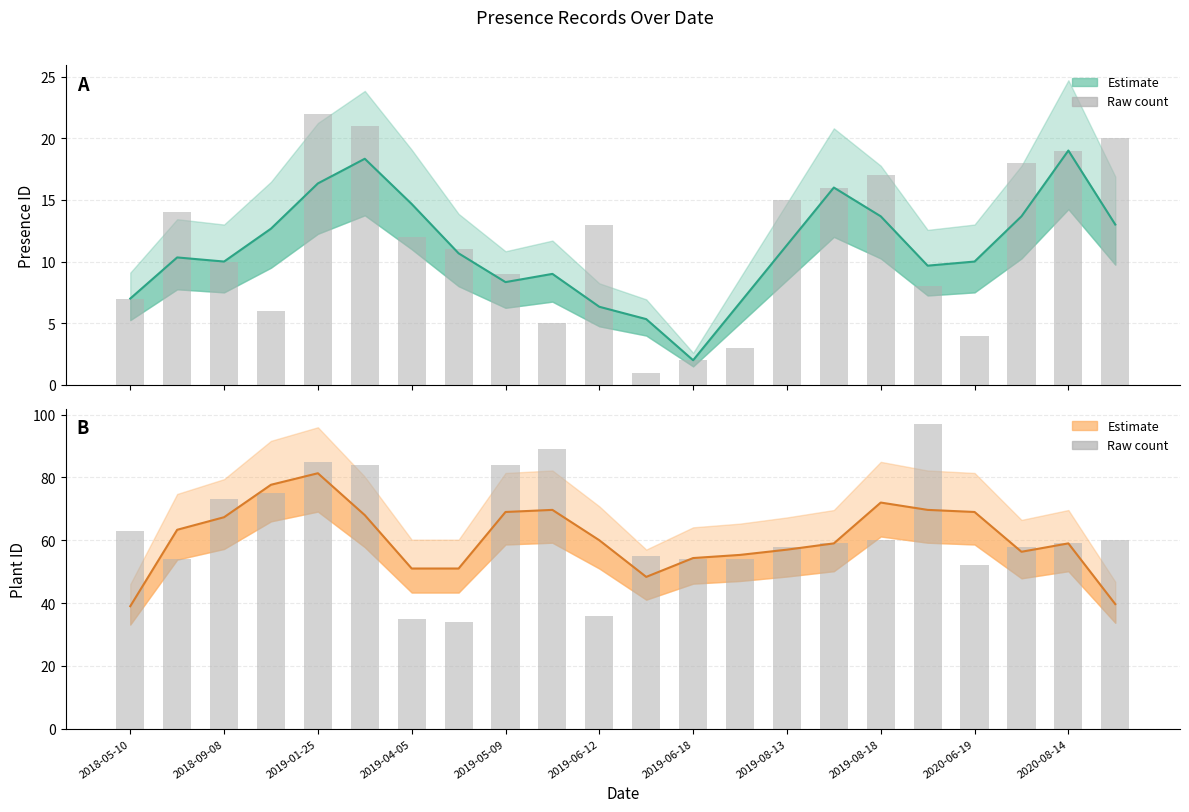

Which category has the highest value across all series?

17